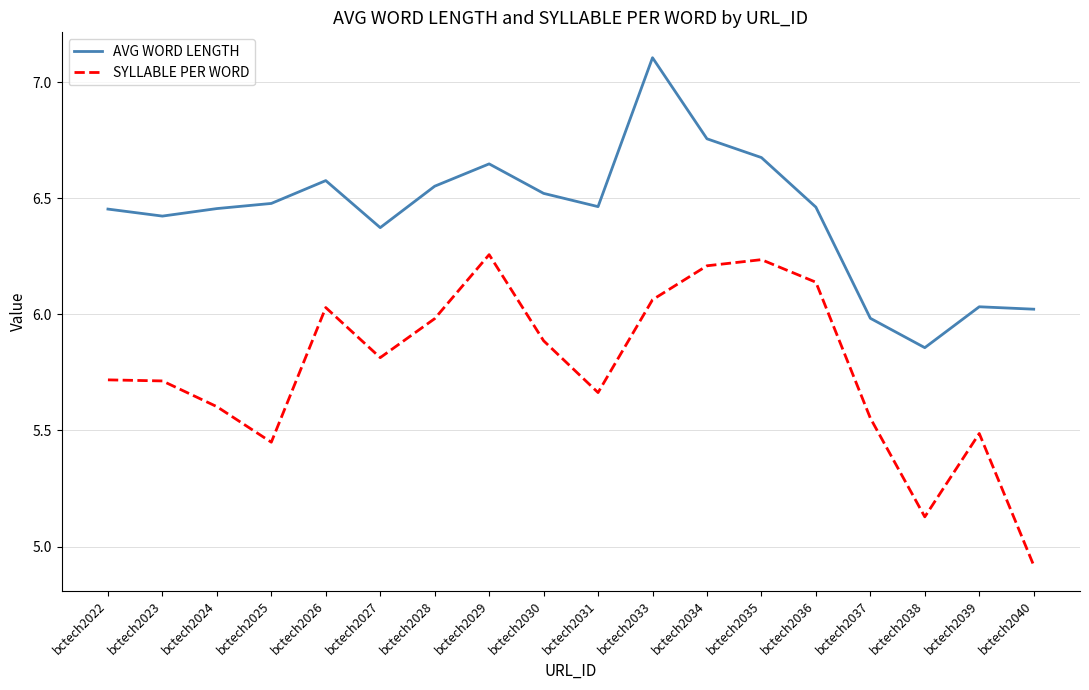

The value of AVG WORD LENGTH at bctech2033 is 7.1. True or false?

True